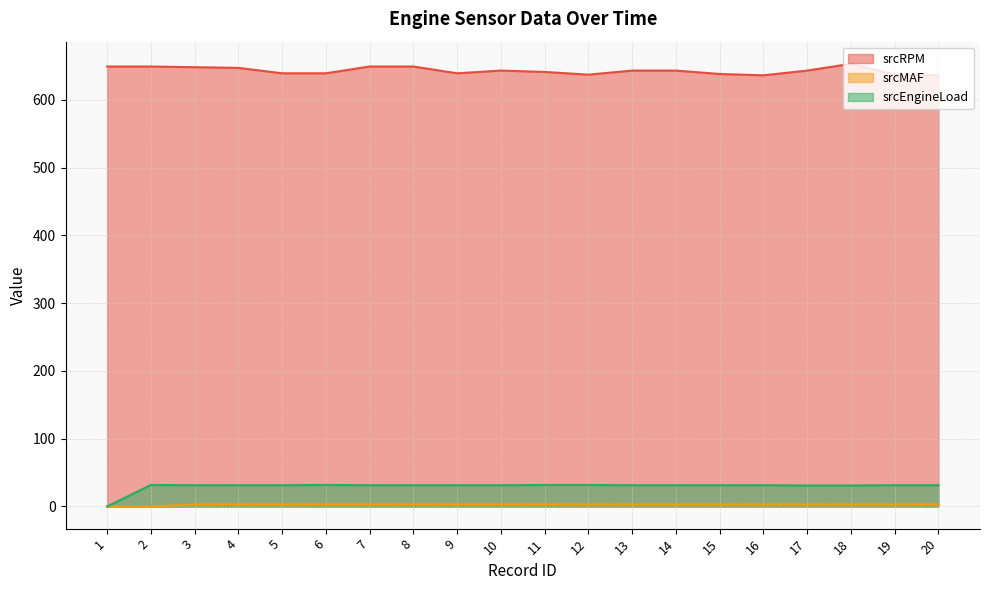

Reading left to right, transcribe all the data shown in this chart.

srcRPM: 649.0	649.0	648.0	647.0	639.0	639.0	649.0	649.0	639.0	643.0	641.0	637.0	643.0	643.0	638.0	636.0	643.0	653.0	637.0	636.0
srcMAF: 0.0	0.0	3.1	3.1	3.0	3.1	3.1	3.1	3.1	3.1	3.1	3.0	3.0	3.0	3.0	3.0	3.0	3.0	3.0	3.1
srcEngineLoad: 0.0	31.8	31.4	31.4	31.4	31.8	31.4	31.4	31.4	31.4	31.8	31.8	31.4	31.4	31.4	31.4	31.0	31.0	31.4	31.4